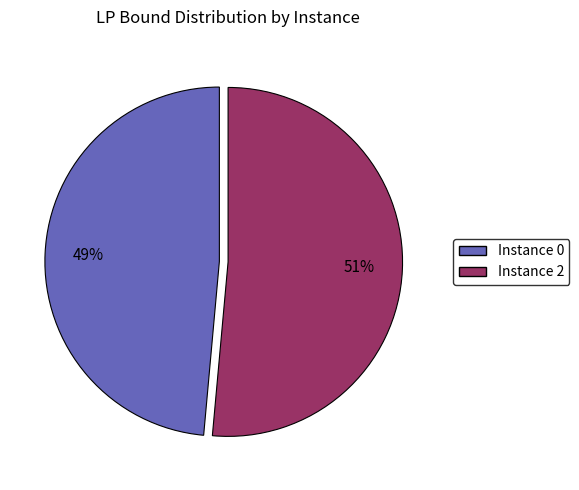

Between Instance 0 and Instance 2, which is larger?

Instance 2